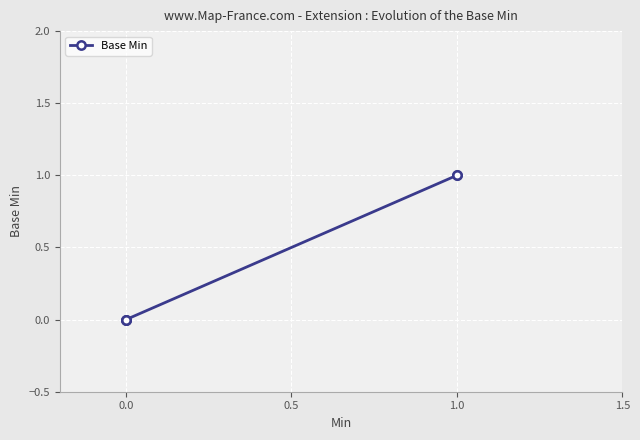

True or false: the data has more than 1 interior local peaks.

False